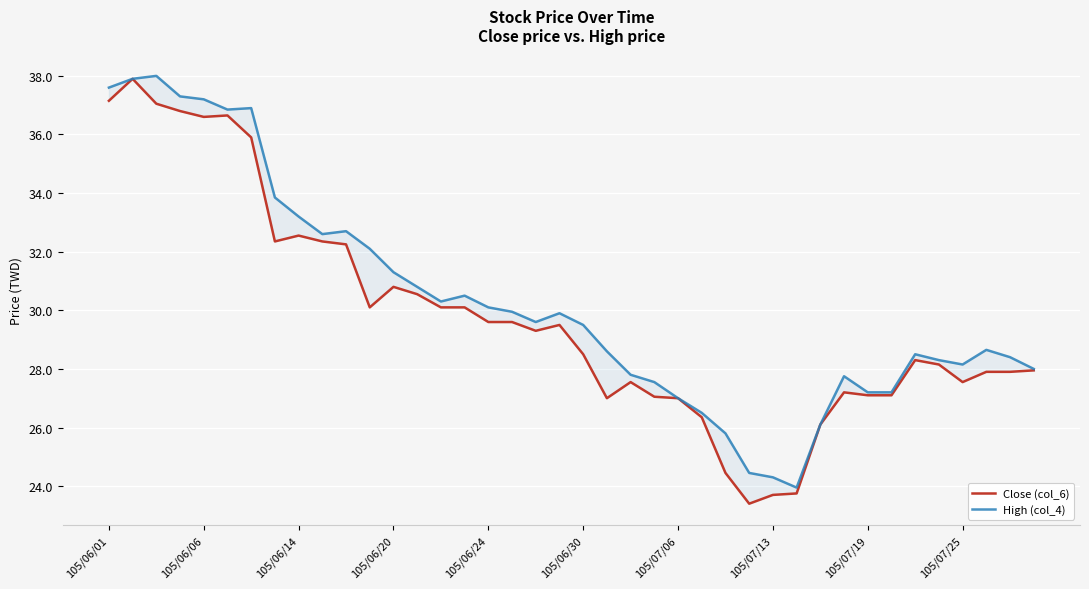

The High (col_4) series shows 25.8 at 26. True or false?

True